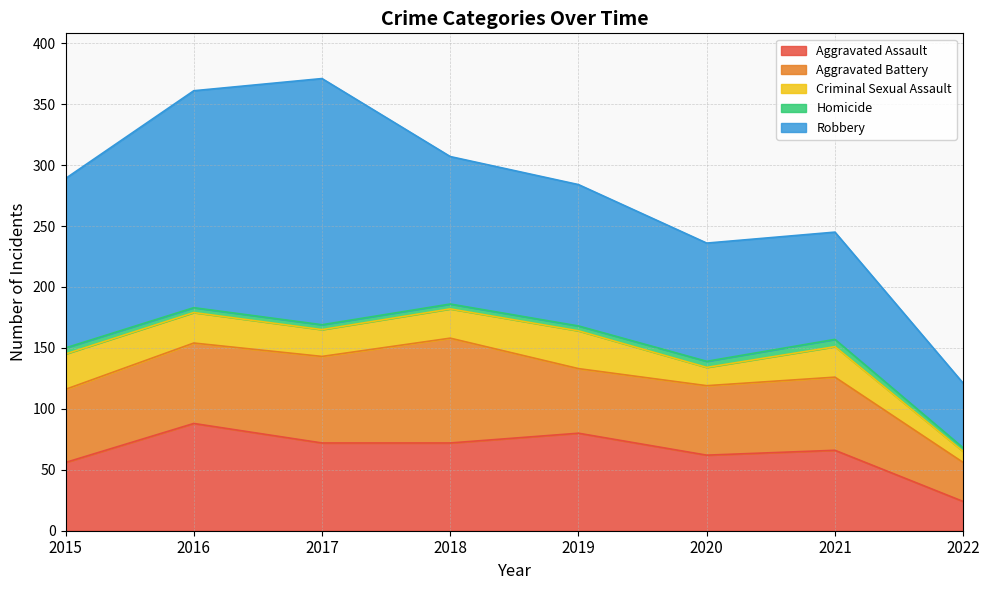

The Aggravated Battery series shows 86 at 2018. True or false?

True